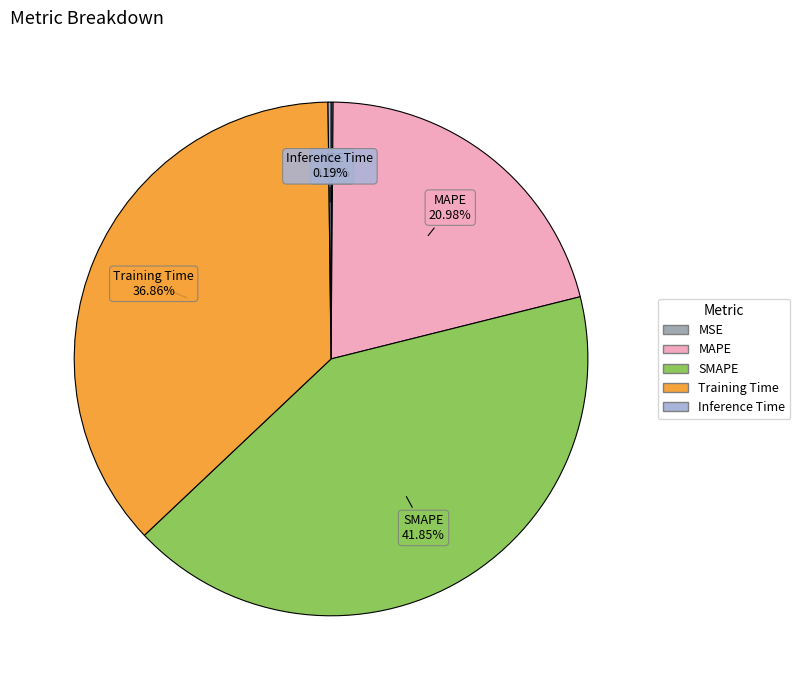

What percentage is the Training Time slice, to the nearest percent?

37%